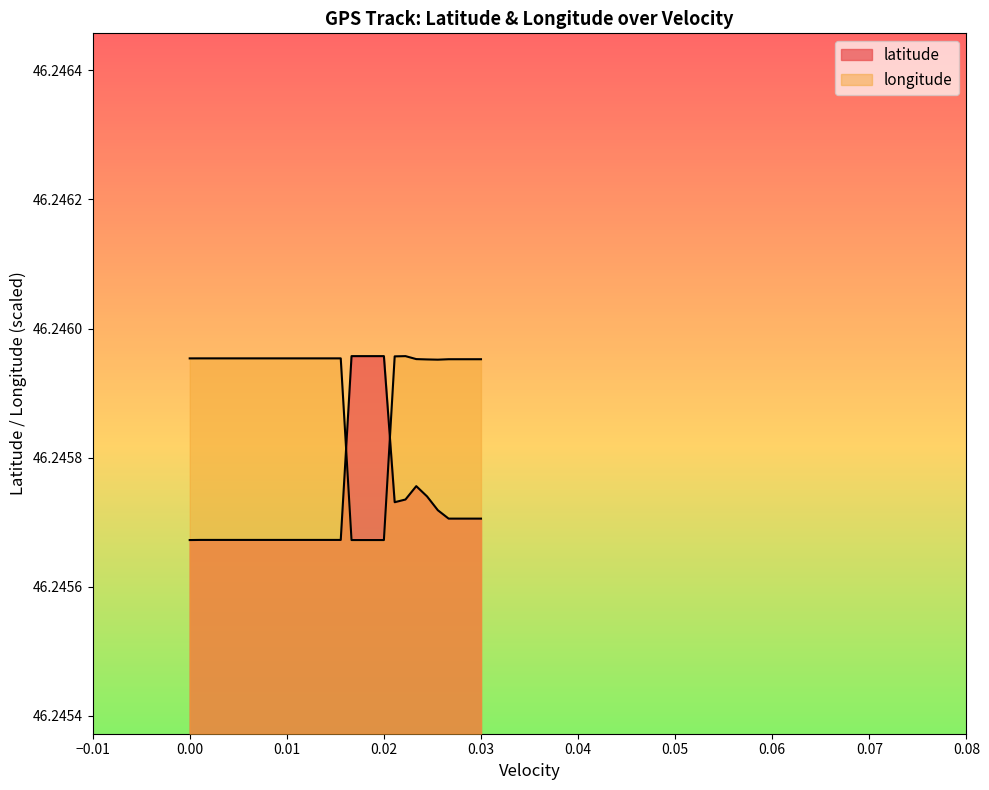

How many lines are shown in the chart?

2